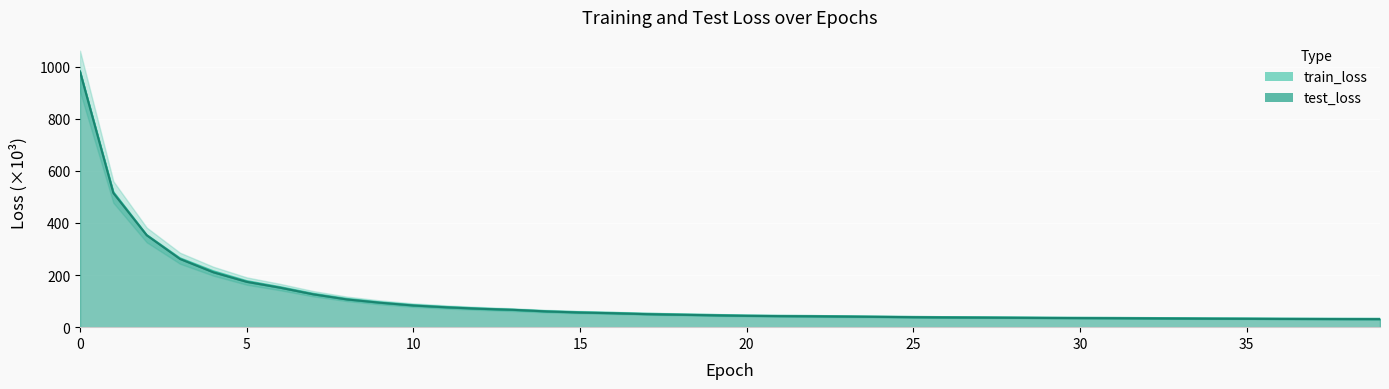

What is the difference between the highest and lowest values at 10?

1.2